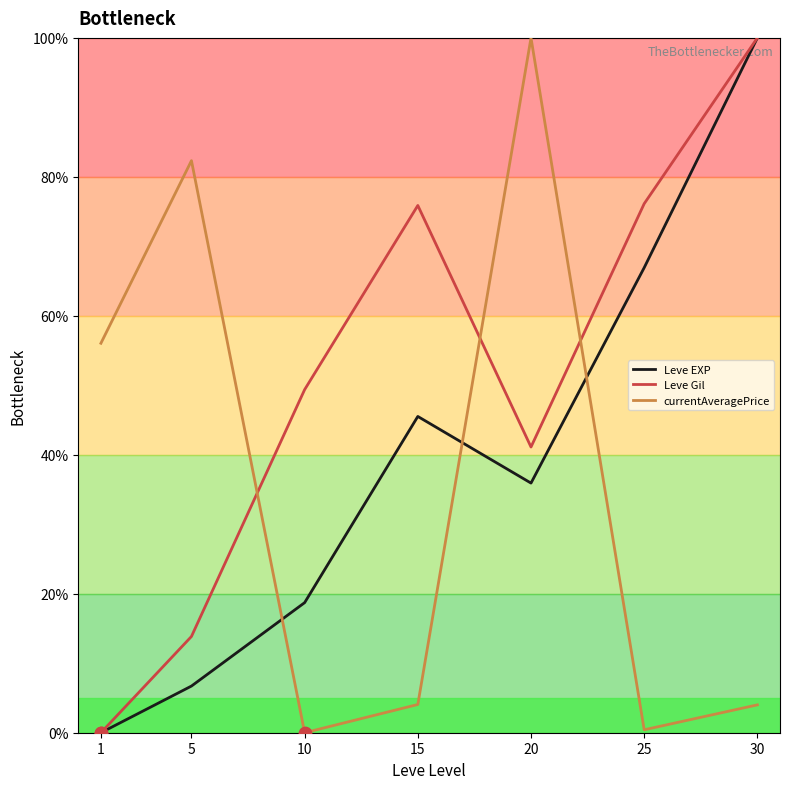

Which series has the largest total across all categories?

Leve Gil